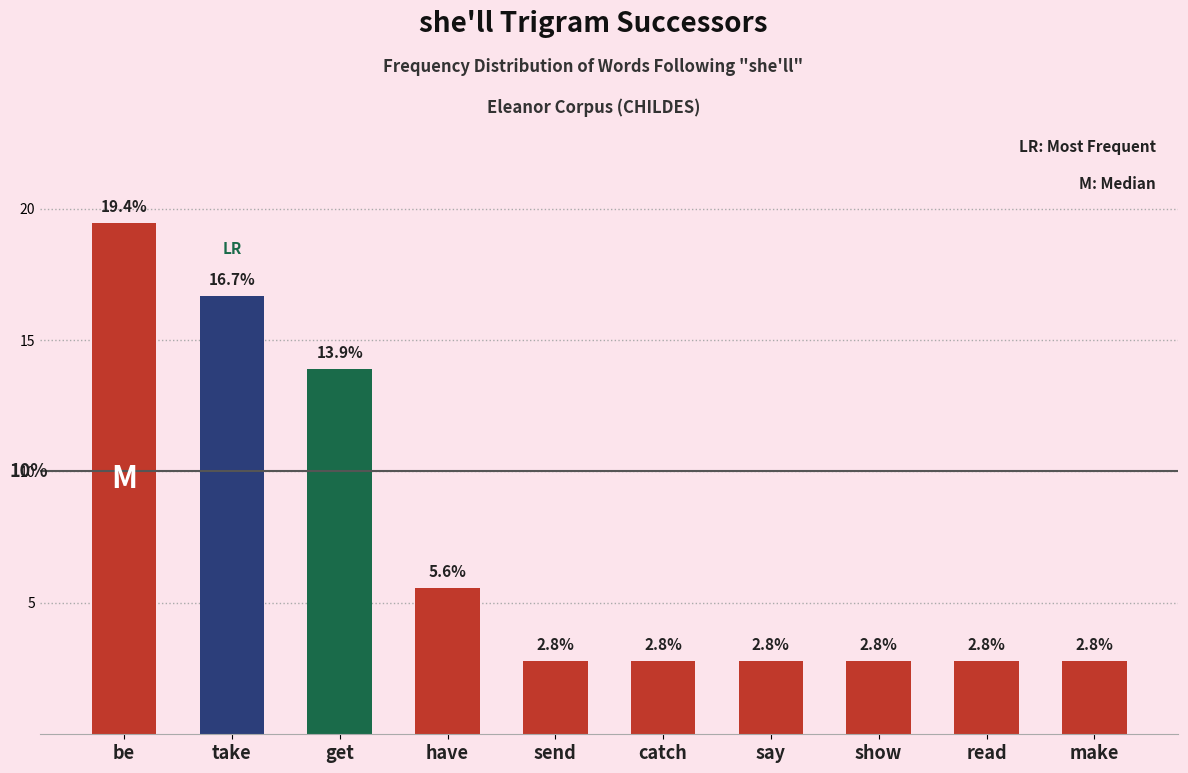

True or false: the data shows 2.8 at show.

True